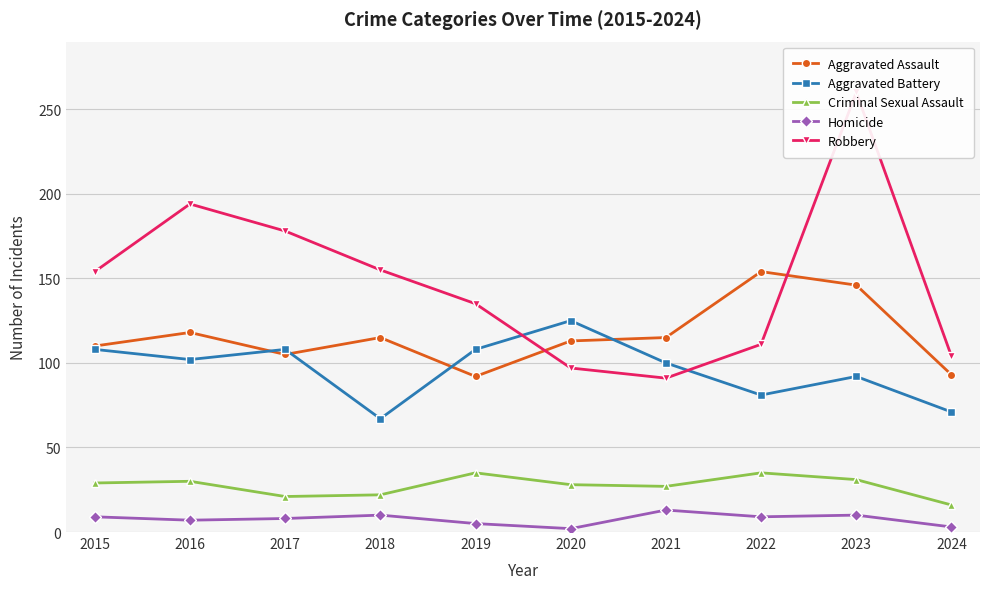

What is the value of the Aggravated Assault point at the 7th from the left?

115